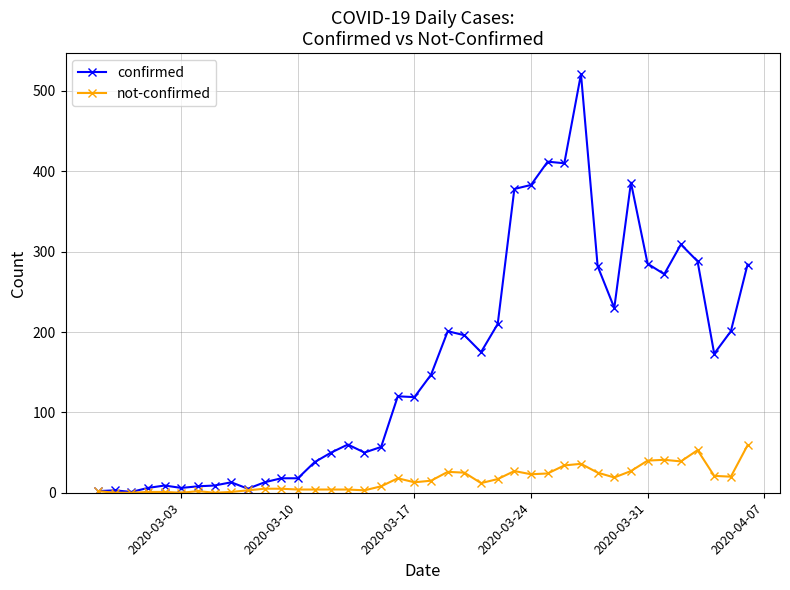

Which series has the largest total across all categories?

confirmed